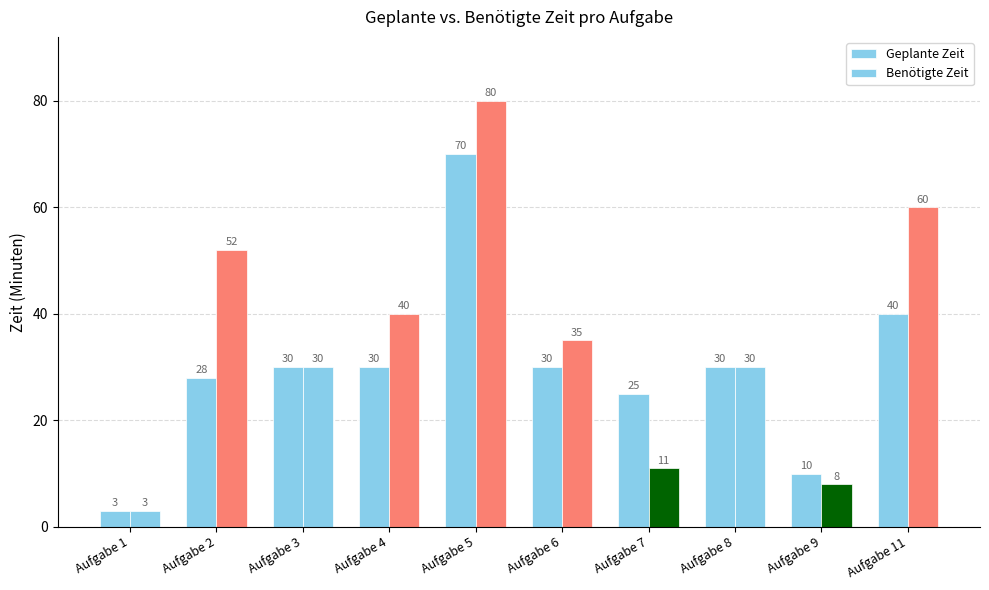

Rank the series by their maximum value, from lowest to highest.

Geplante Zeit, Benötigte Zeit